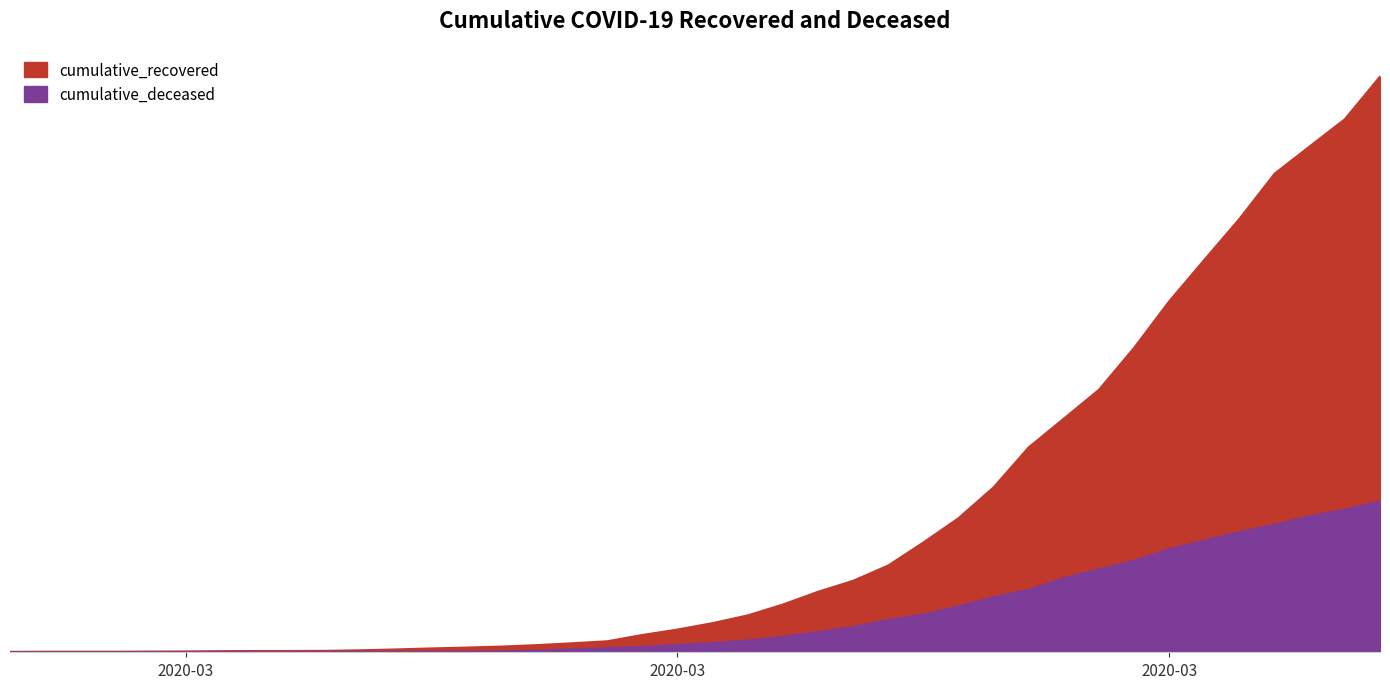

Does the chart have visible grid lines?

No